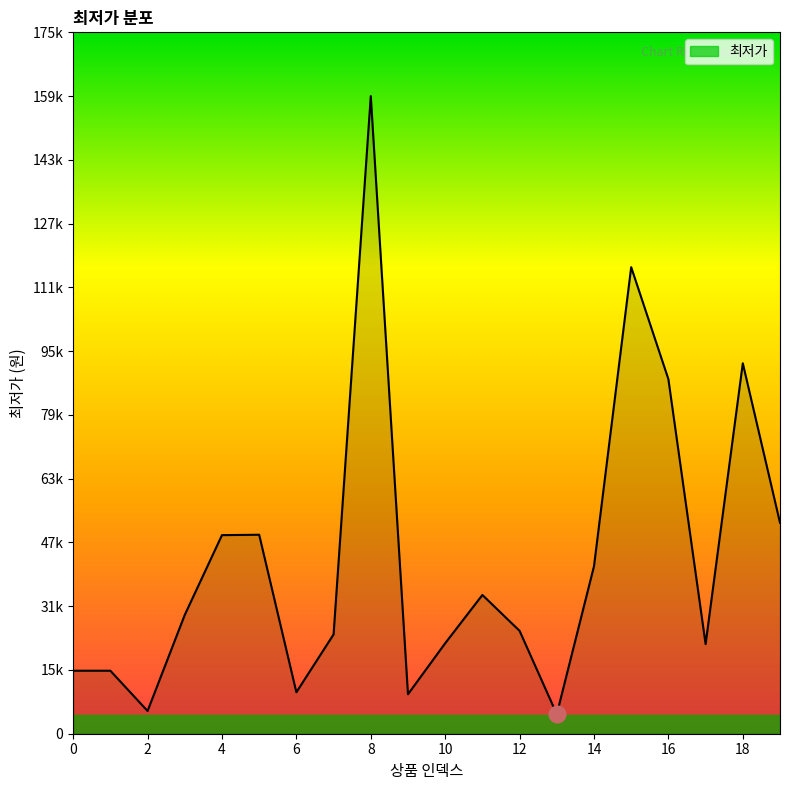

True or false: there are more than 0 points higher than both neighbors.

True